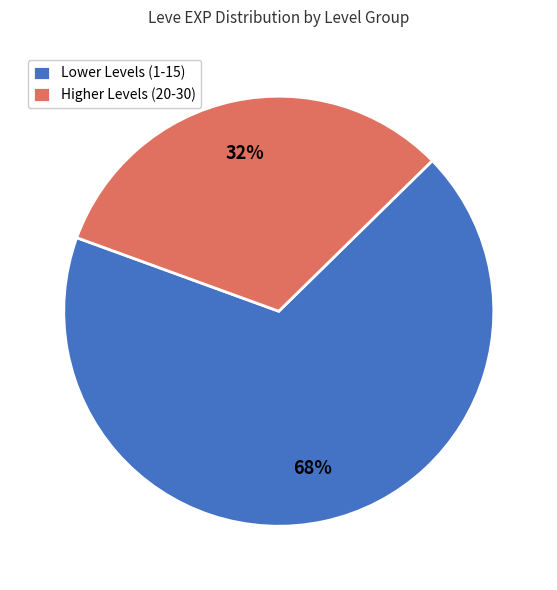

Which has a higher value, Lower Levels (1-15) or Higher Levels (20-30)?

Lower Levels (1-15)